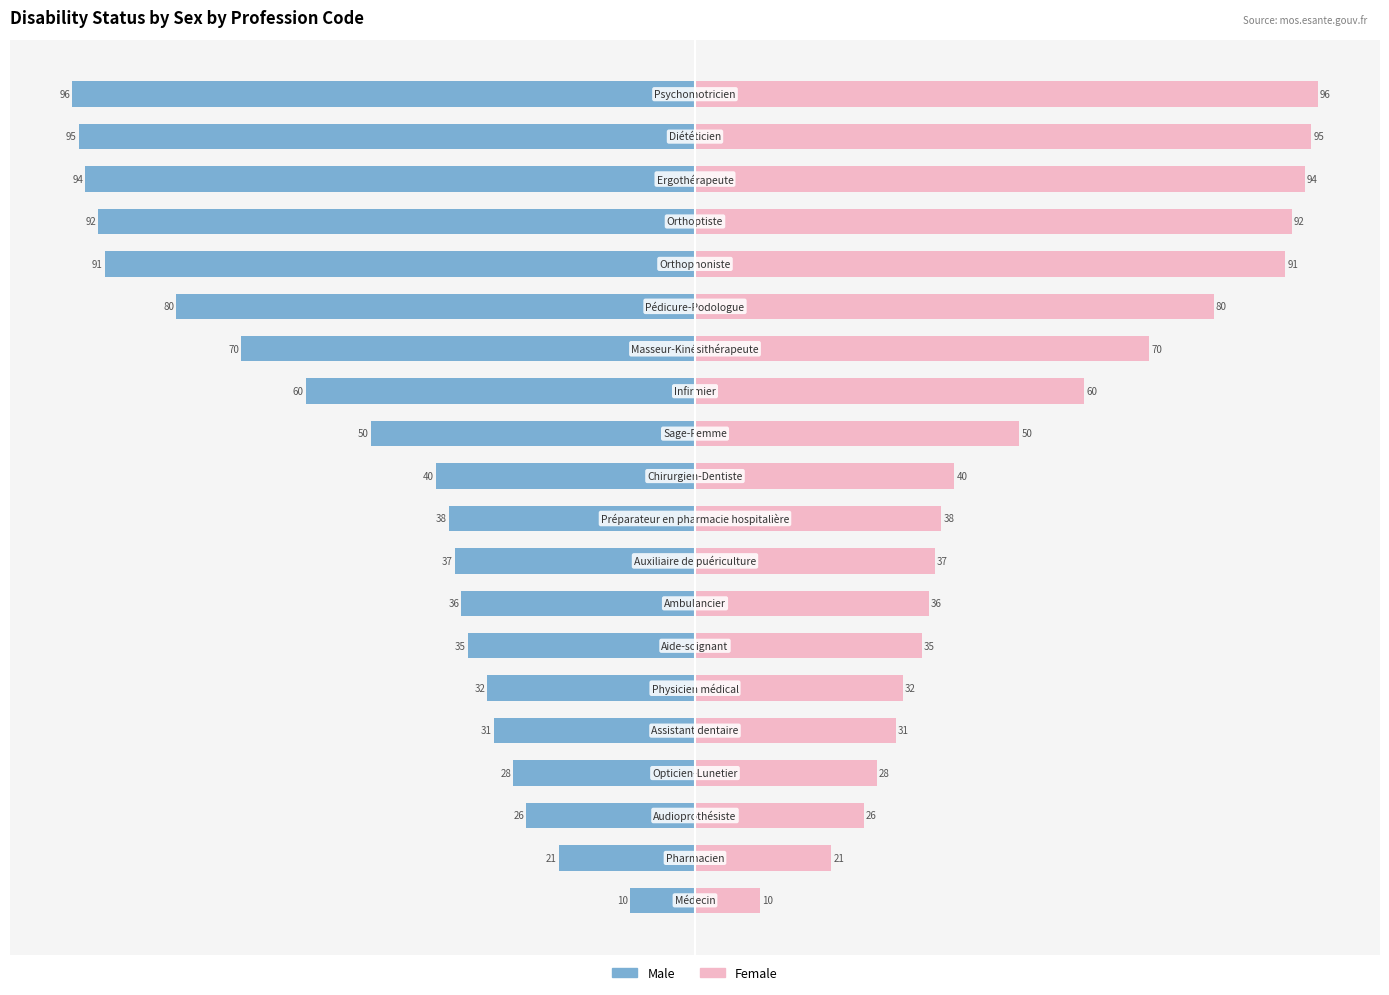

Are the bars horizontal?

Yes